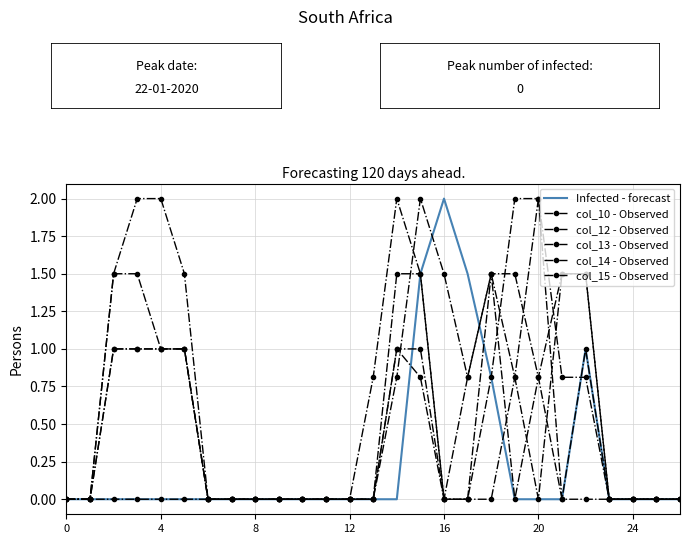

List the series in order of their peak value, lowest first.

col_13 - Observed, Infected - forecast, col_10 - Observed, col_12 - Observed, col_14 - Observed, col_15 - Observed